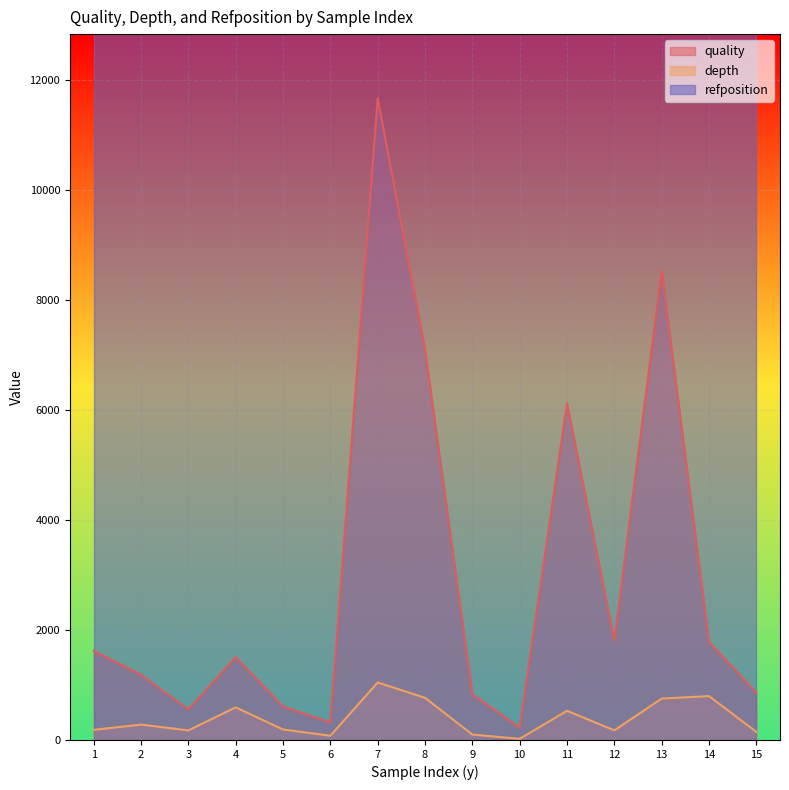

Which category has the lowest value across all series?

10